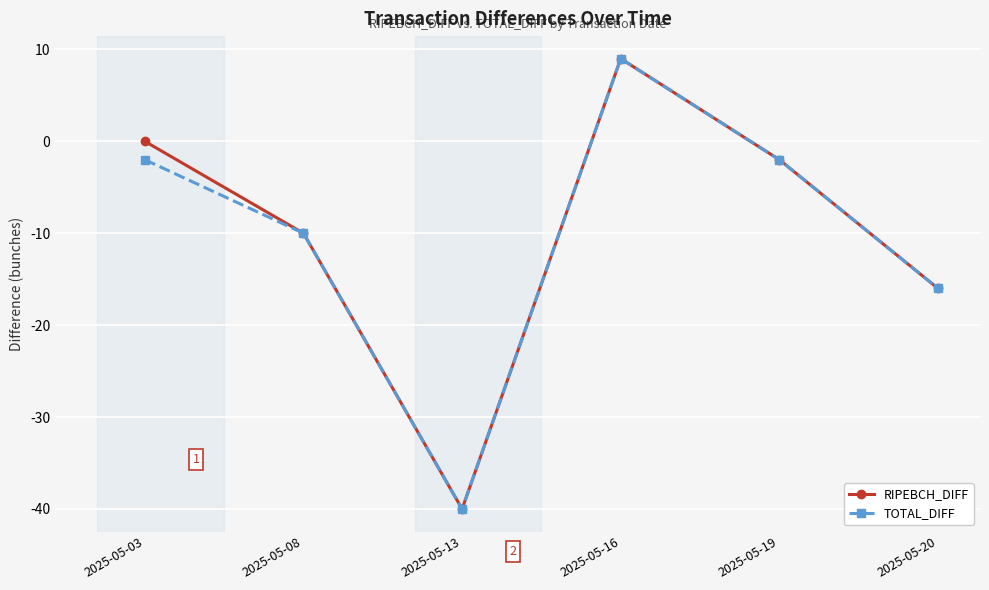

Reading left to right, transcribe all the data shown in this chart.

RIPEBCH_DIFF: 0	-10	-40	9	-2	-16
TOTAL_DIFF: -2	-10	-40	9	-2	-16